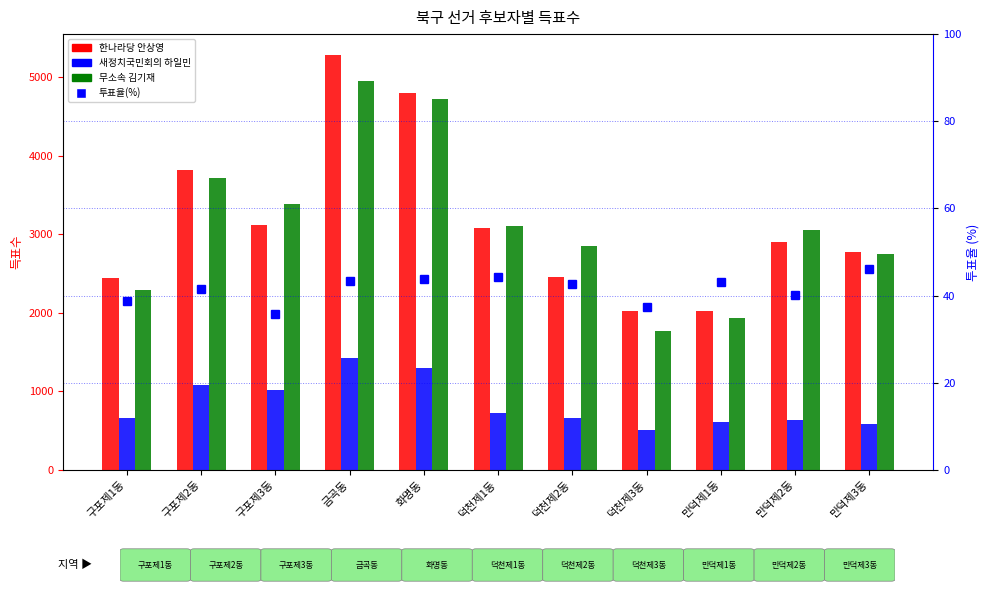

Read the 한나라당안상영 value at 덕천제2동.

2459.0